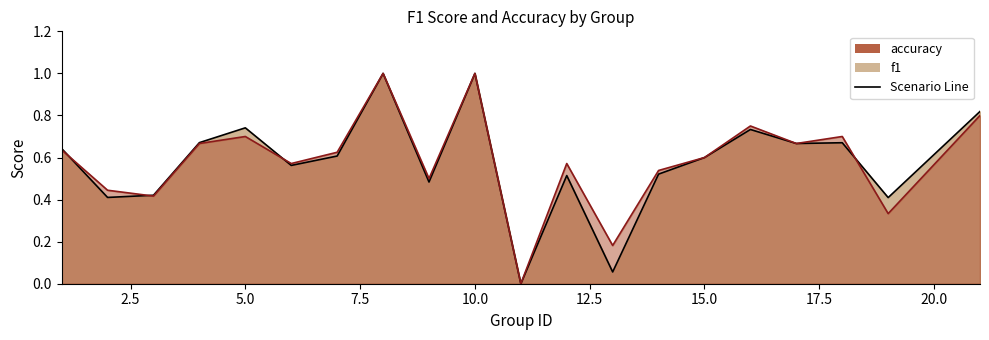

Which series has the largest total across all categories?

accuracy